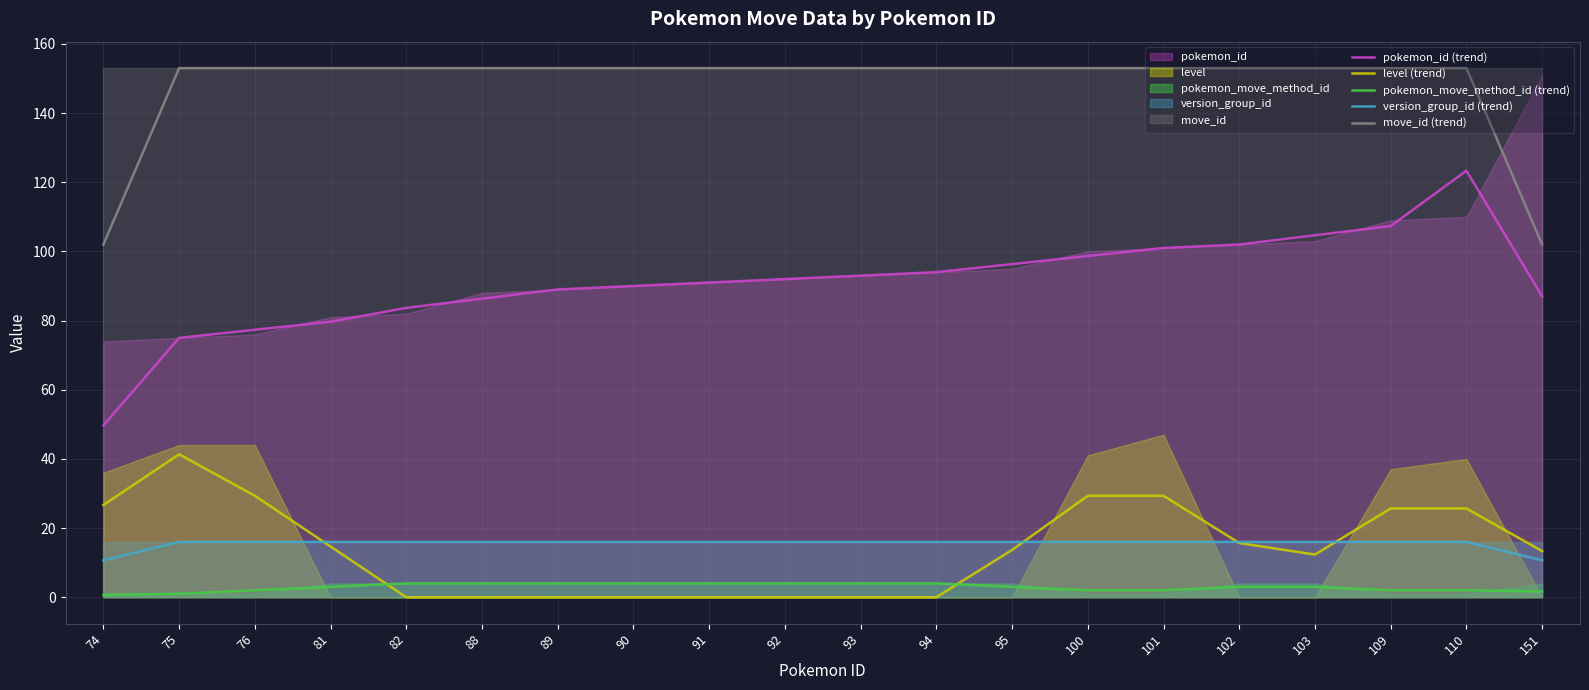

Where is the first local minimum for level (trend)?

103